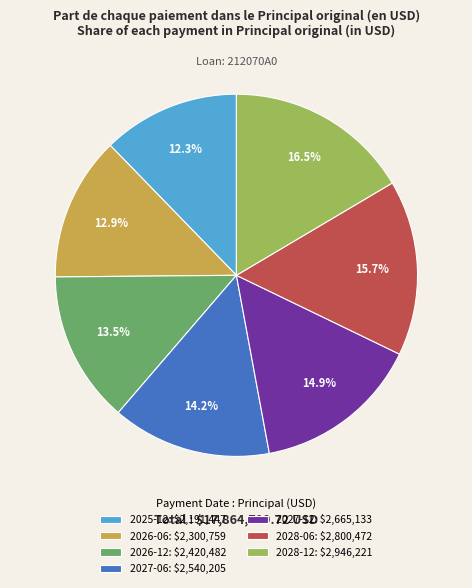

How much of the chart is everything except 2028-06: $2,800,472?

84.3%